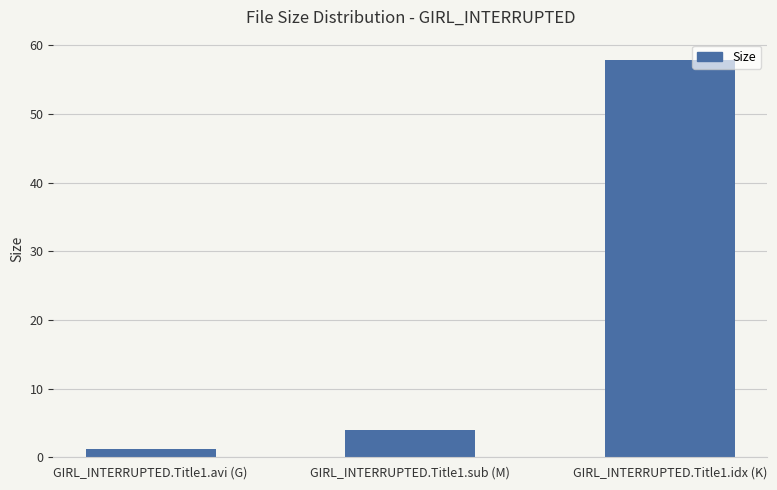

What is the change in value from GIRL_INTERRUPTED.Title1.avi (G) to GIRL_INTERRUPTED.Title1.sub (M)?

+2.9